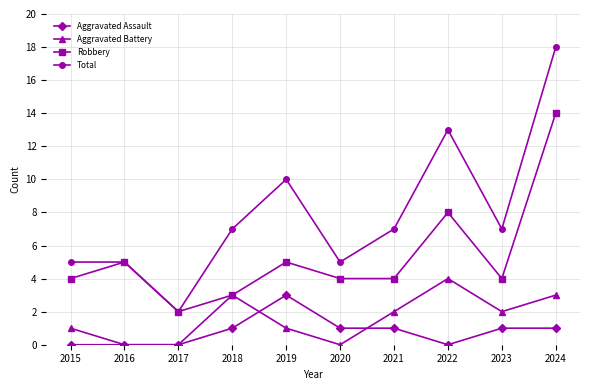

What is the difference between the highest and lowest values at 2016?

5